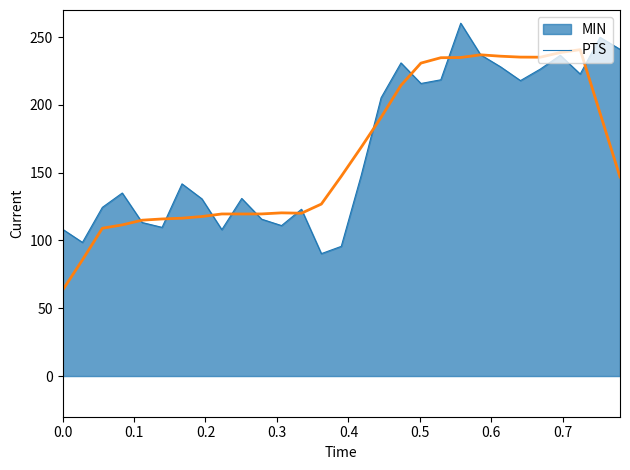

How many lines are shown in the chart?

2